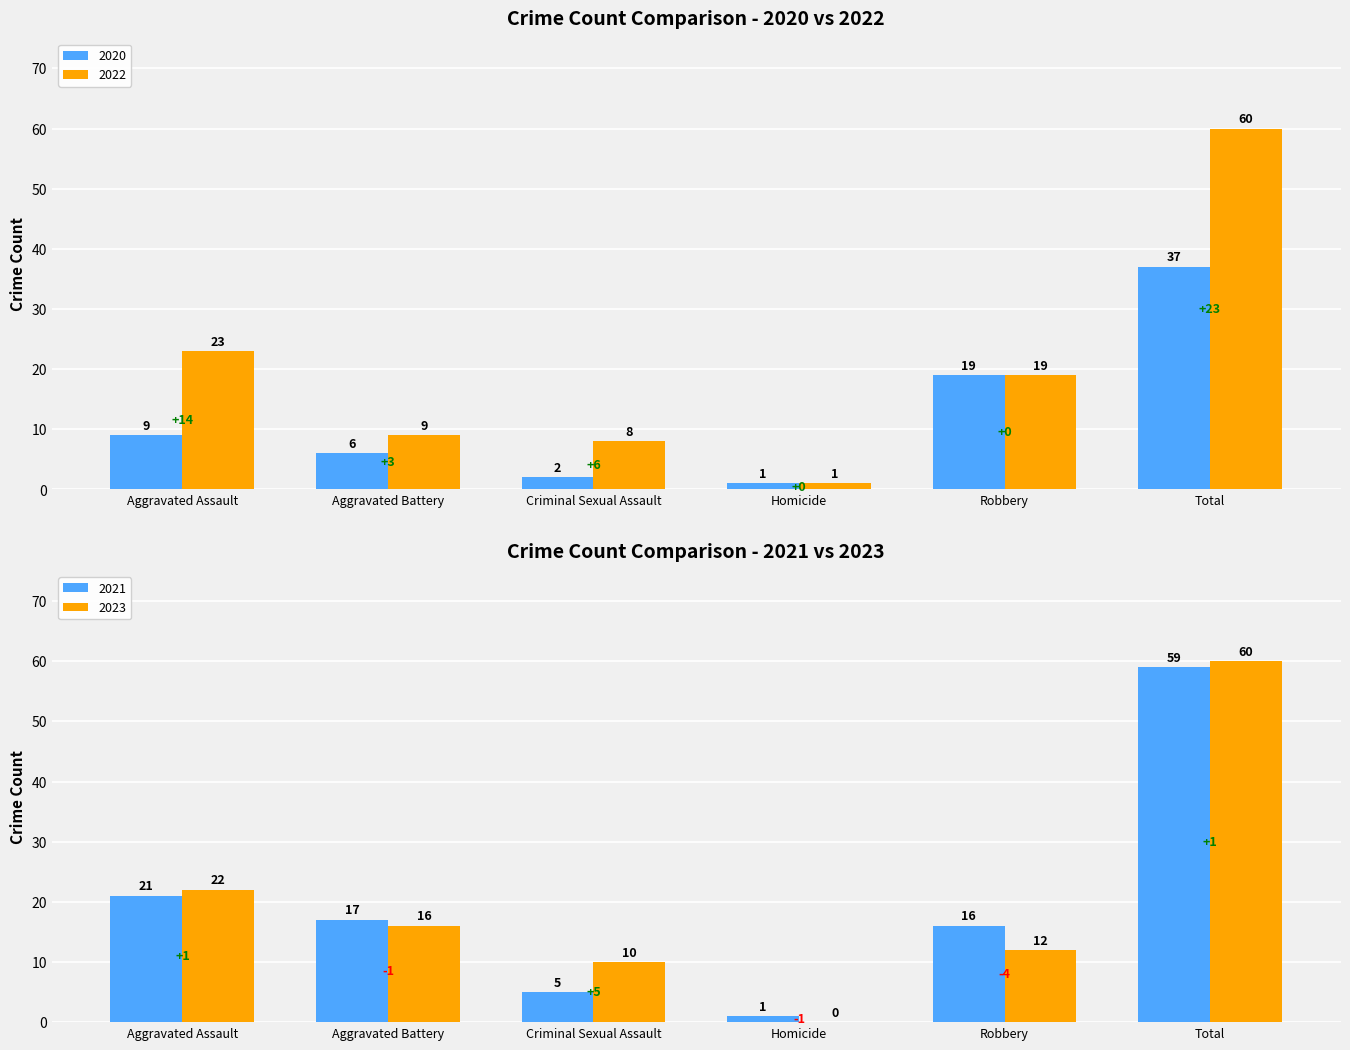

Which has a higher value, Aggravated Battery or Aggravated Assault?

Aggravated Assault